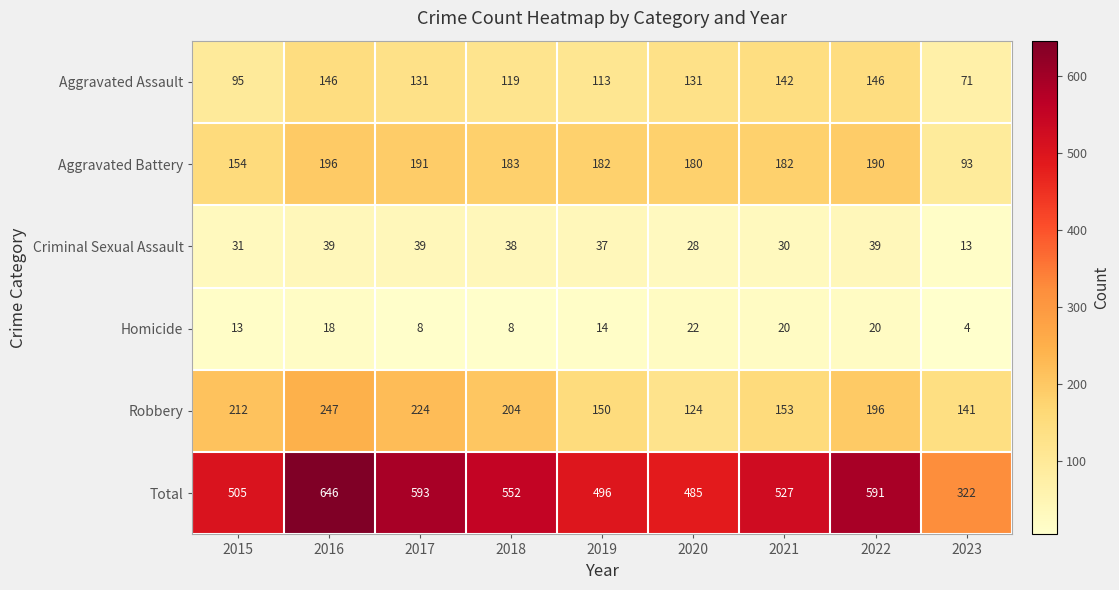

What is the difference between the Aggravated Battery values at 2015 and 2018?

29